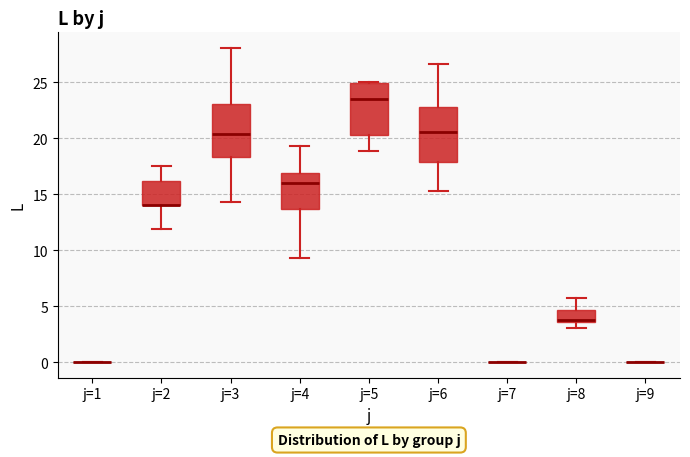

Reading left to right, transcribe this box plot: for each box, give where its median line is, the range the box spans, and where its two whiskers end, as read against the y-axis. The values are not printed on the chart, so give them approximately, as read against the axis.

j=1: box collapsed to a line at 0.0, whiskers 0.0 to 0.0
j=2: median 14.0 (drawn on the box's lower edge), box 14.0 to 16.0, whiskers 12.0 to 17.5
j=3: median 20.5, box 18.5 to 23.0, whiskers 14.5 to 28.0
j=4: median 16.0, box 13.5 to 17.0, whiskers 9.5 to 19.5
j=5: median 23.5, box 20.5 to 25.0, whiskers 19.0 to 25.0
j=6: median 20.5, box 18.0 to 23.0, whiskers 15.5 to 26.5
j=7: box collapsed to a line at 0.0, whiskers 0.0 to 0.0
j=8: median 4.0, box 3.5 to 4.5, whiskers 3.0 to 5.5
j=9: box collapsed to a line at 0.0, whiskers 0.0 to 0.0